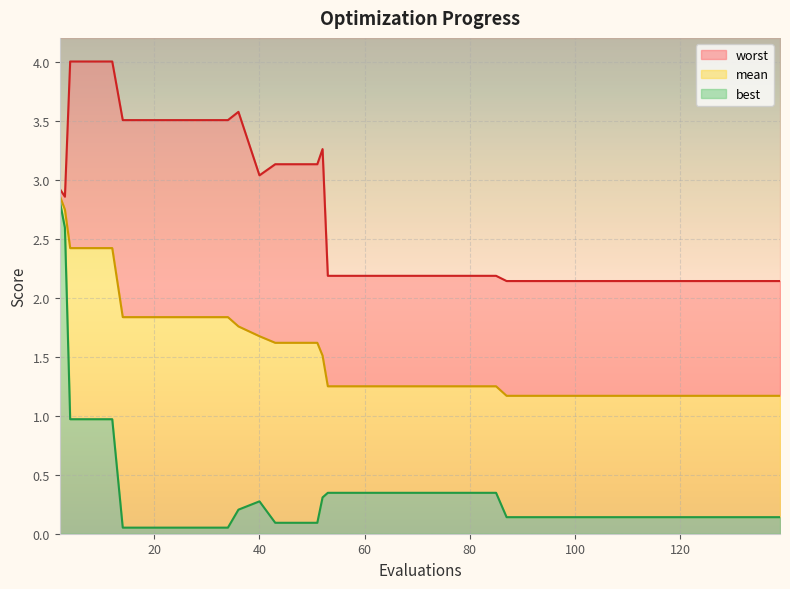

What are all the series names shown in the legend?

mean, best, worst